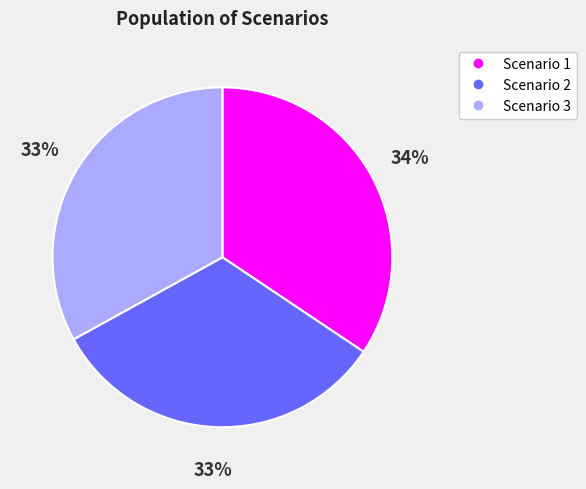

What is the largest slice in the pie chart?

Scenario 1